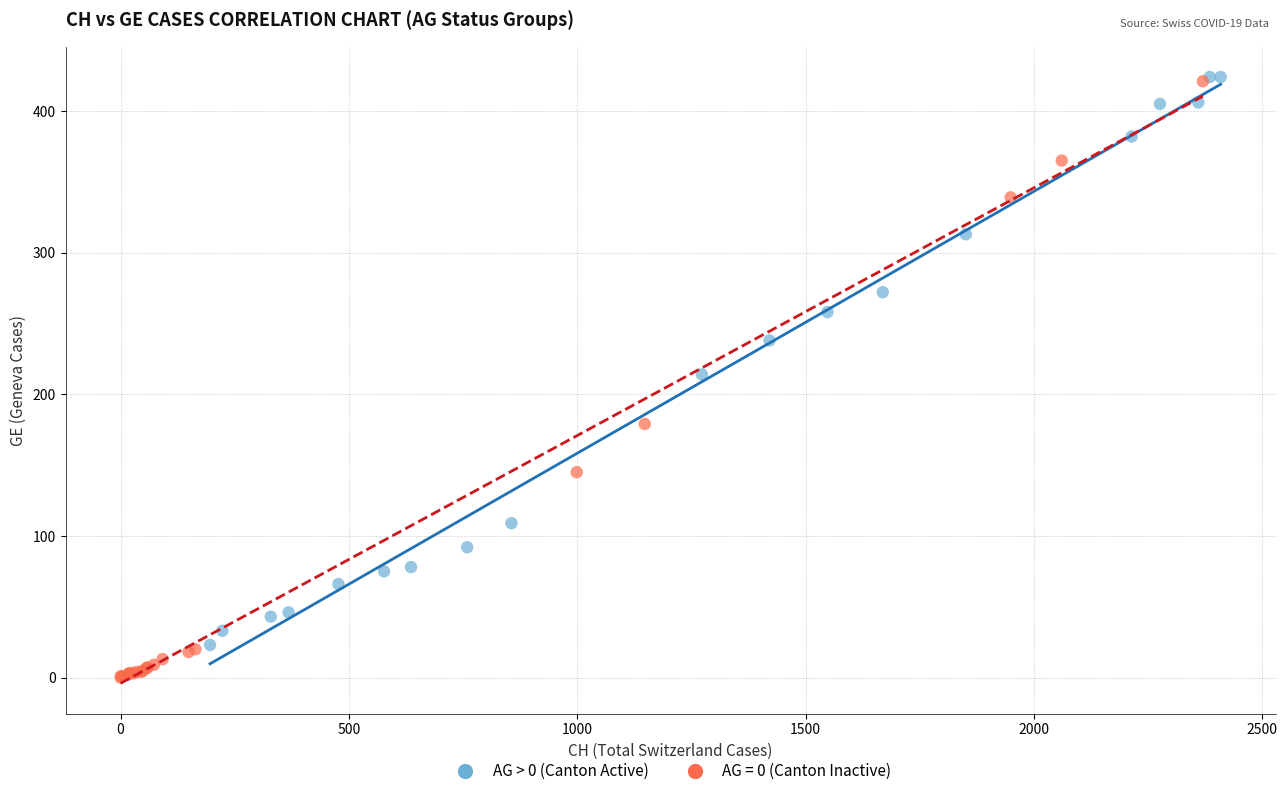

Which series has the widest spread of Y values?

AG = 0 (Canton Inactive)